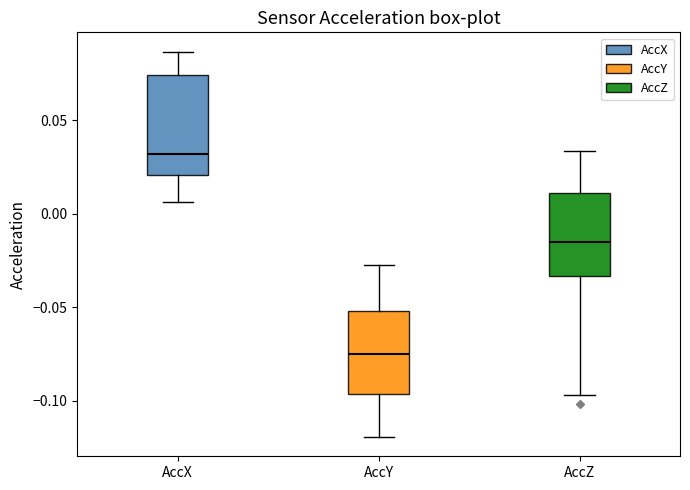

Reading left to right, read every box against the y-axis: the position of its median line, the range the box covers, and the ends of its whiskers. The values are not printed on the chart, so give them approximately, as read against the axis.

AccX: median 0.030, box 0.020 to 0.075, whiskers 0.005 to 0.085
AccY: median -0.075, box -0.095 to -0.050, whiskers -0.120 to -0.025
AccZ: median -0.015, box -0.035 to 0.010, whiskers -0.095 to 0.035